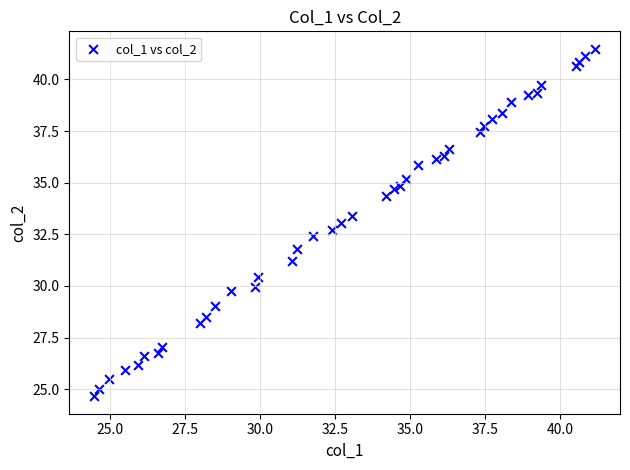

What is the range of X values (max minus min)?

16.7